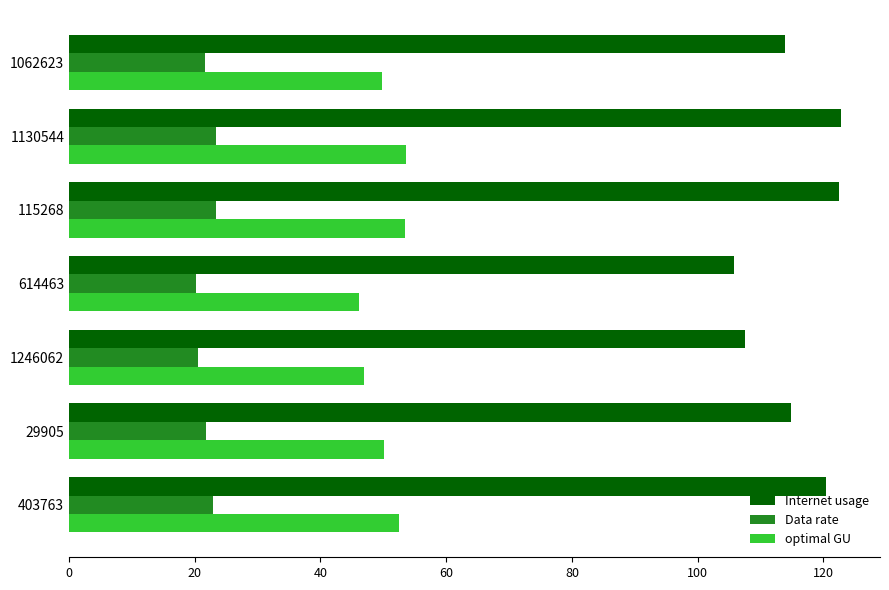

True or false: optimal GU has a value of 53.4 at 115268.

True